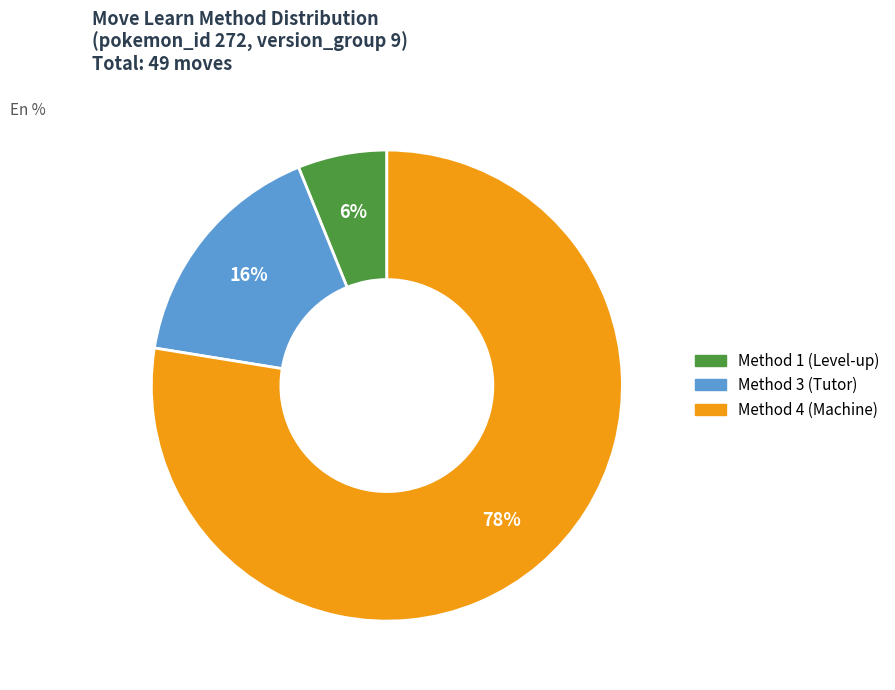

Does any single category account for the majority?

Yes